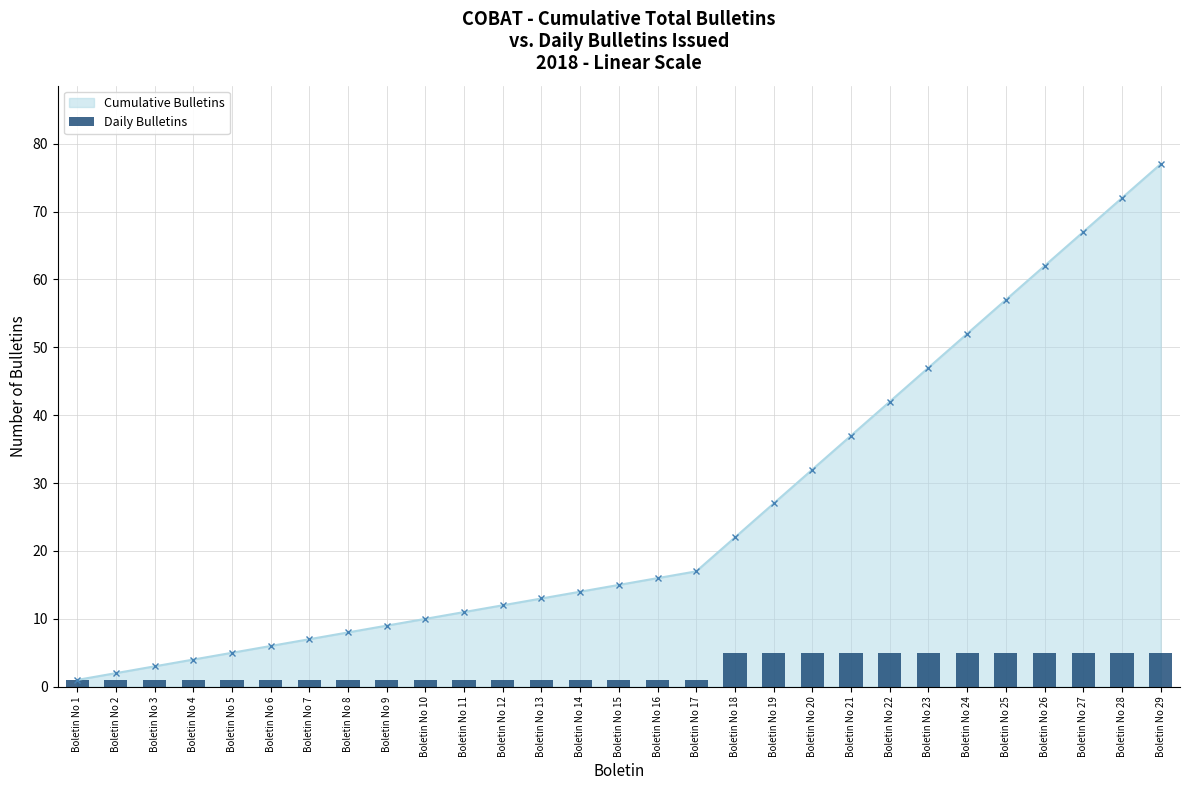

Which has a higher value, Boletin No 24 or Boletin No 22?

Boletin No 24